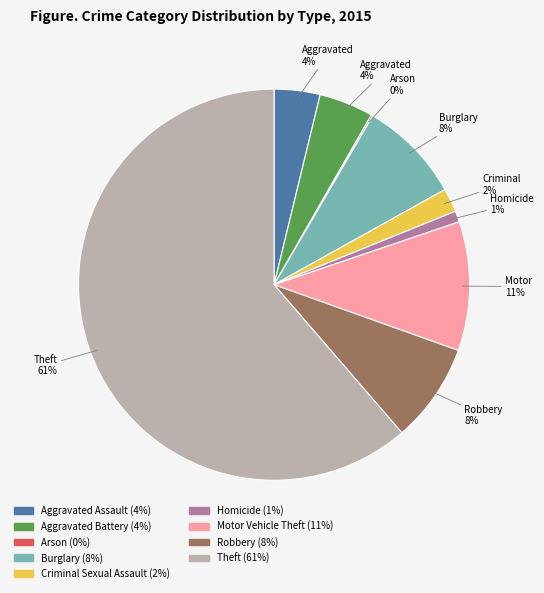

Which has a higher value, Criminal Sexual Assault or Theft?

Theft